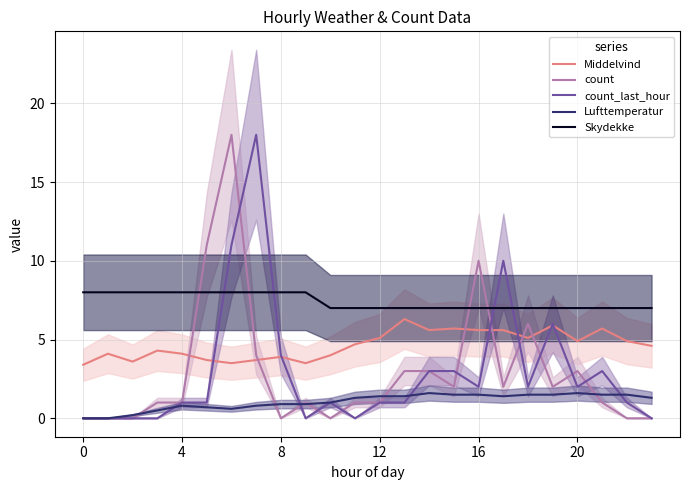

Is the value of count_last_hour at 4 greater than the value of Middelvind at 8?

No